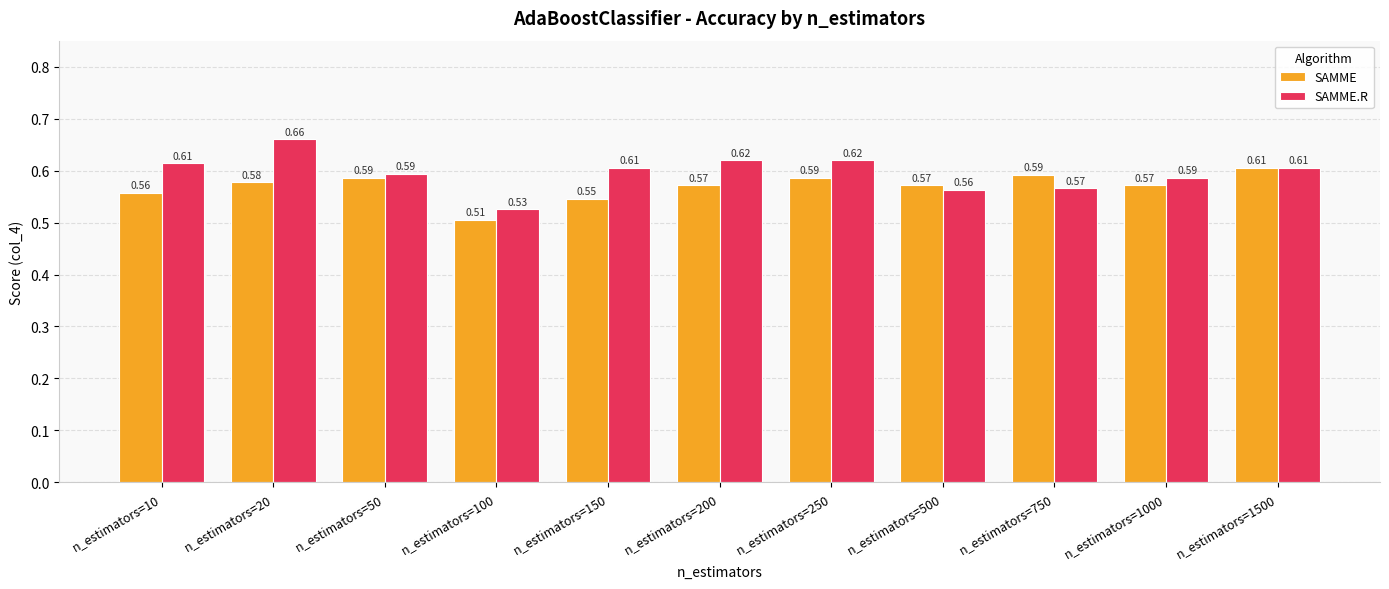

List the series in order of their peak value, highest first.

SAMME.R, SAMME